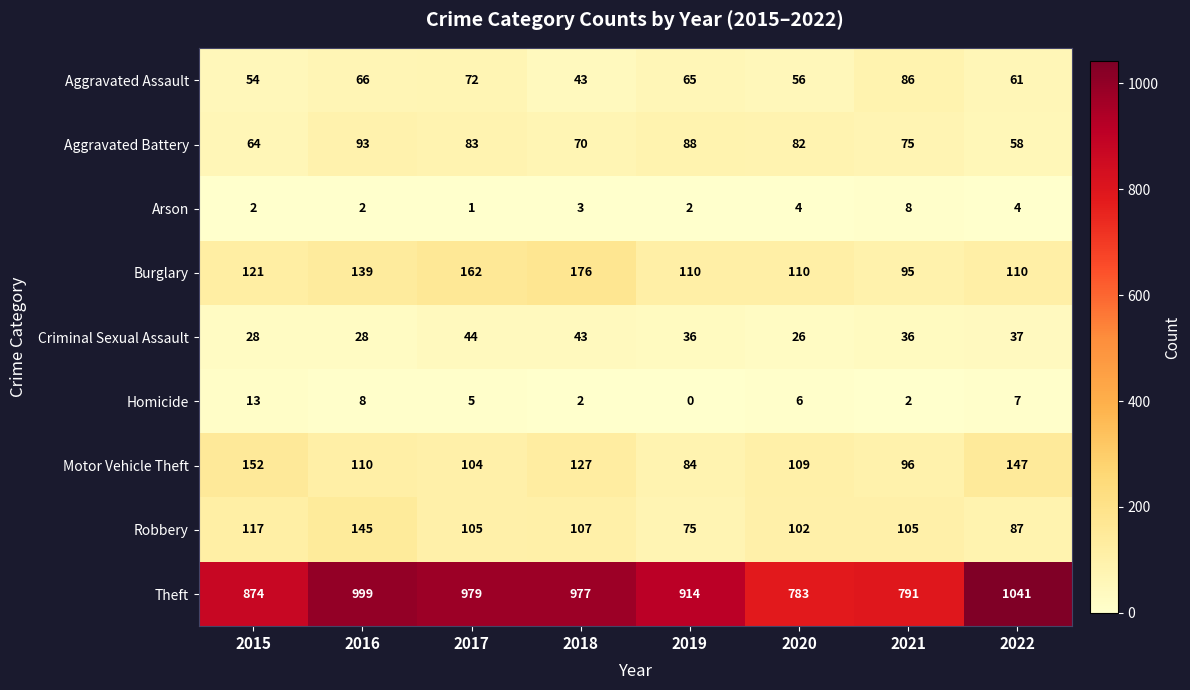

Count the number of categories in the chart.

8